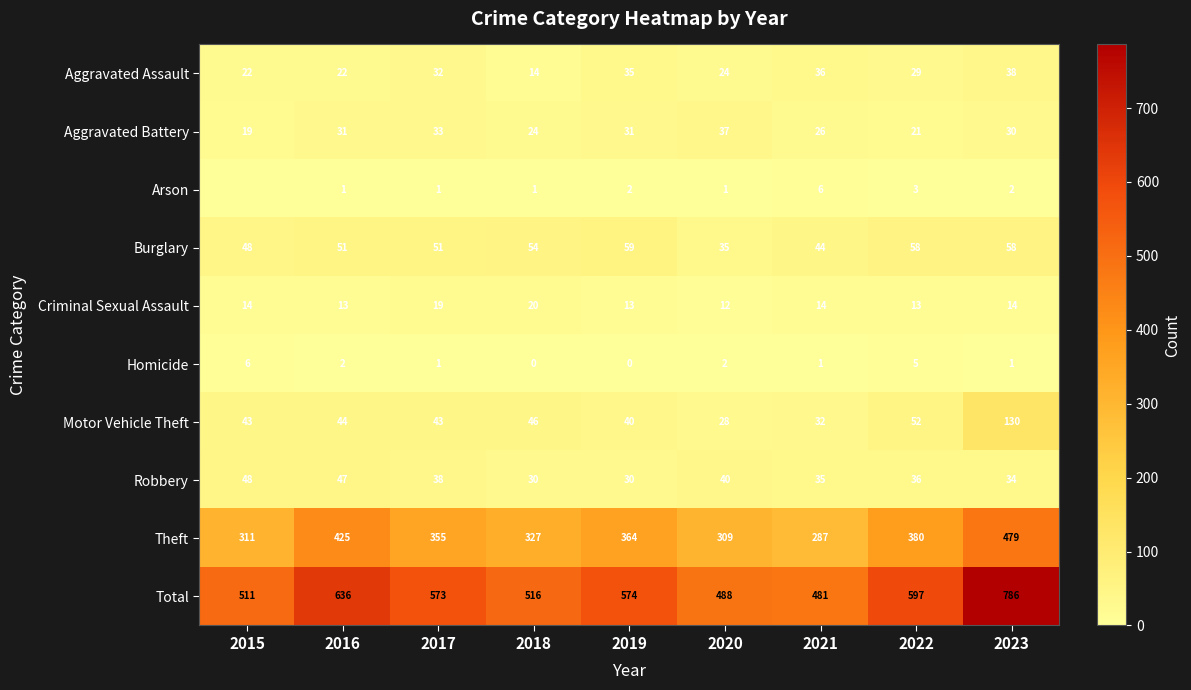

Between 2016 and 2017, which series saw the biggest shift?

Theft